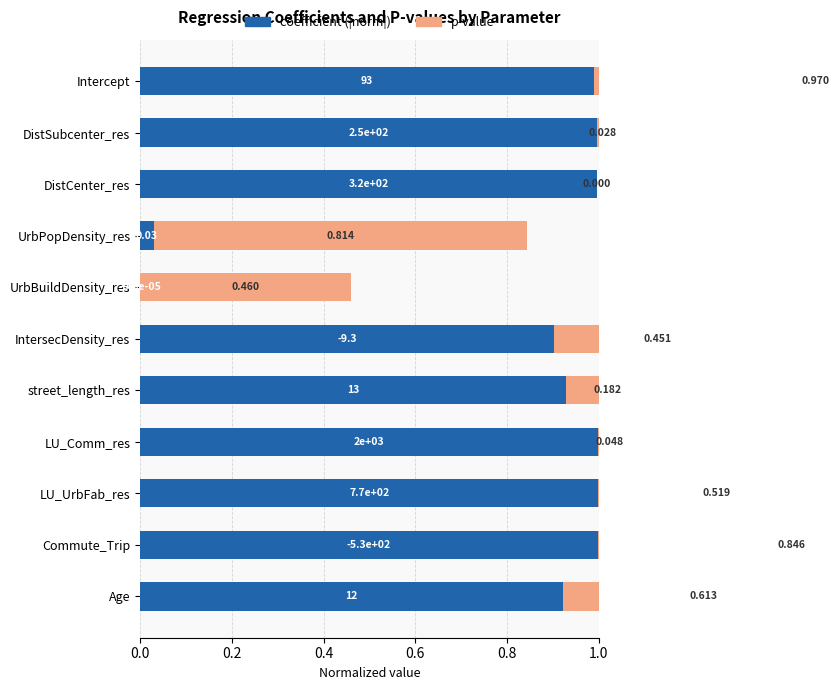

What value does the p-value series have at Age?

0.6